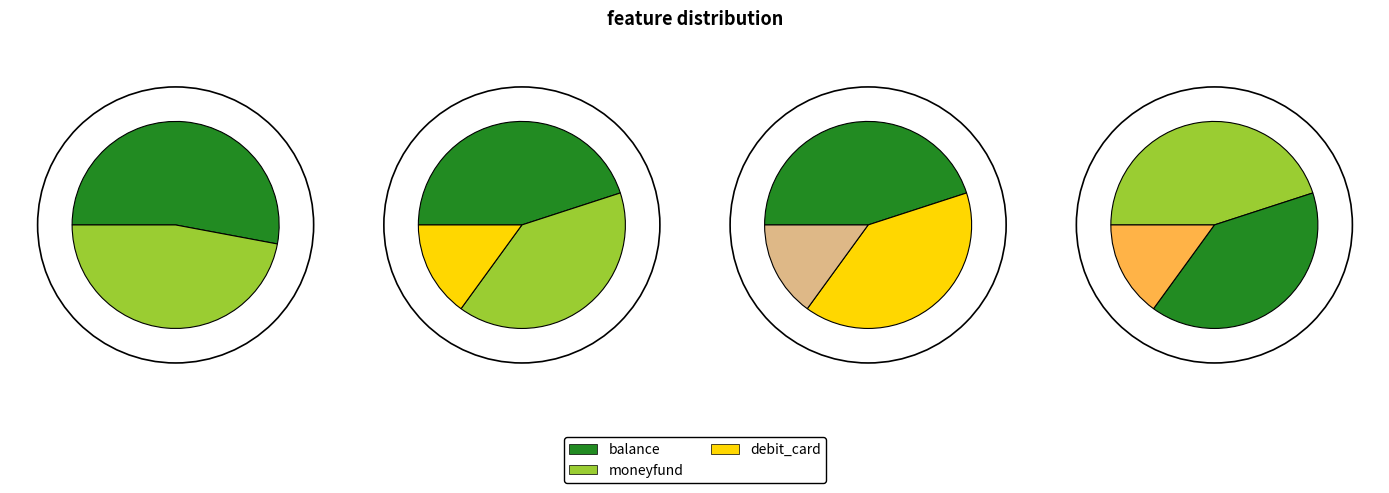

The balance slice represents 45% of the pie. True or false?

True